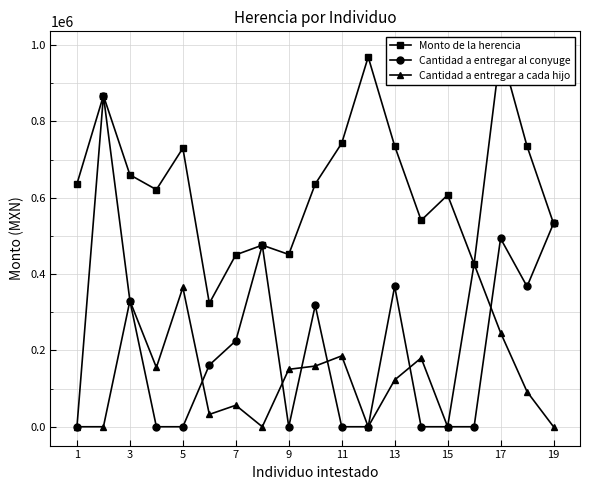

What is the sum of all Monto de la herencia values?

12129452.8